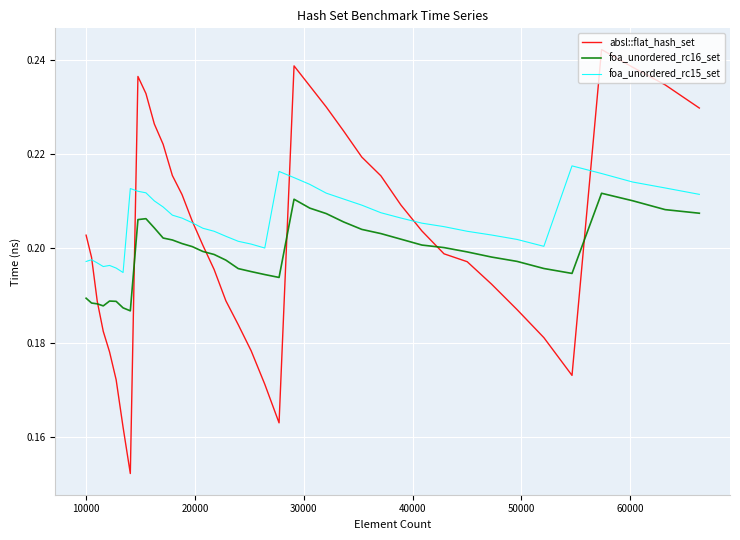

True or false: foa_unordered_rc15_set and foa_unordered_rc16_set cross at least once.

False